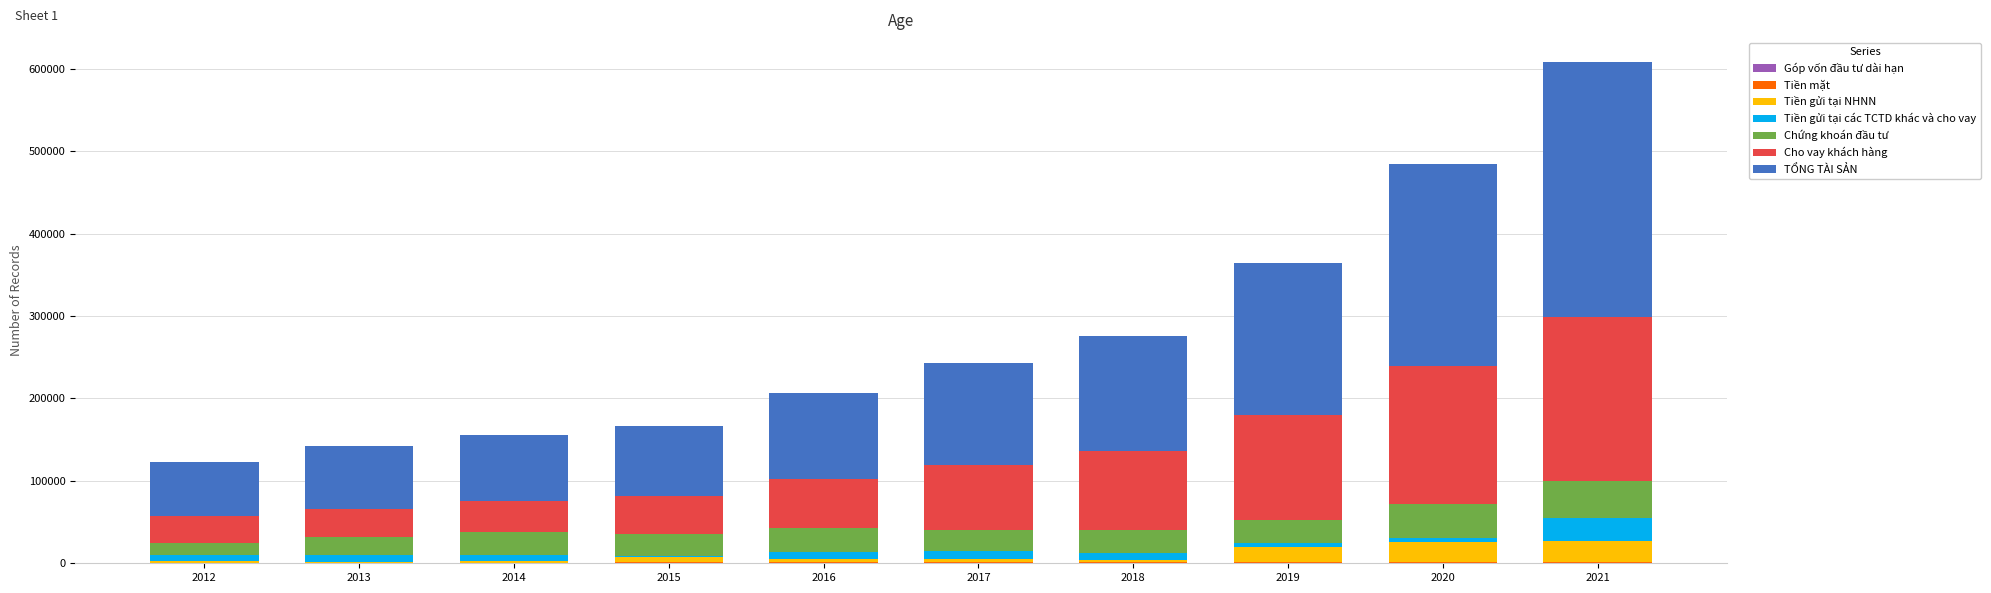

At which category is the sum across all series the highest?

2021